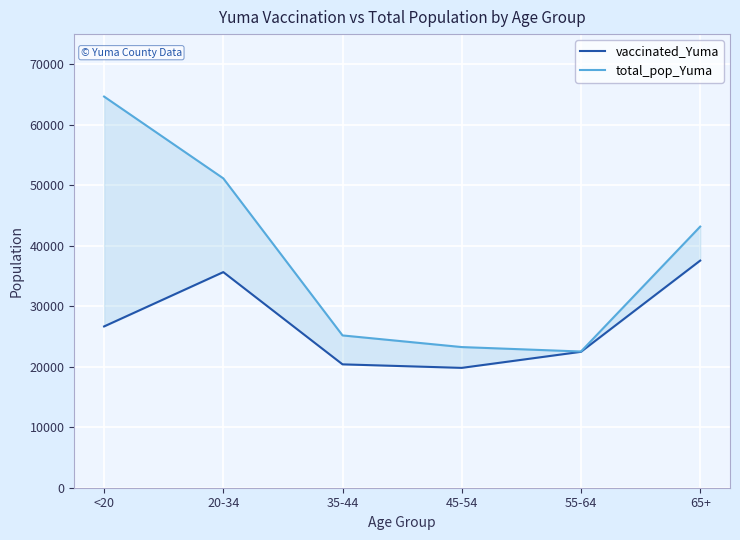

Where is the first local minimum for total_pop_Yuma?

55-64